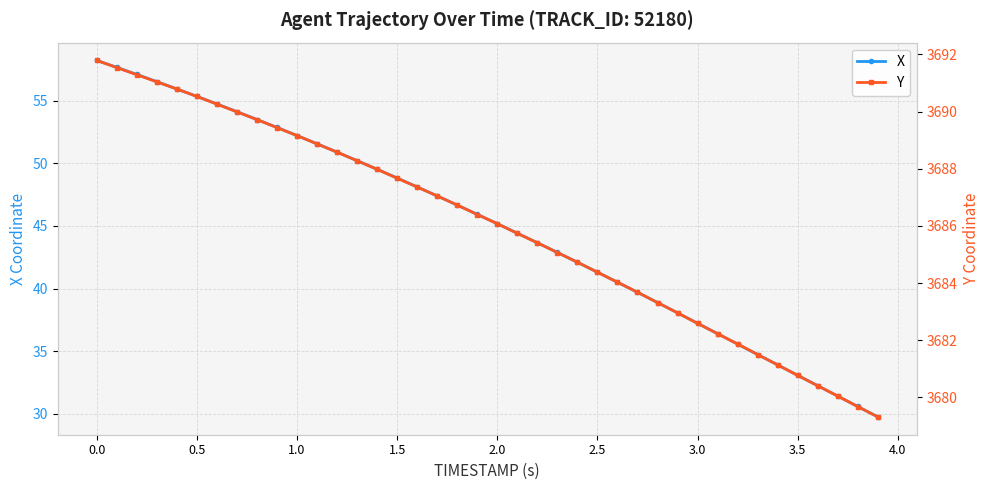

The X series shows 26.1 at 2.0. True or false?

False